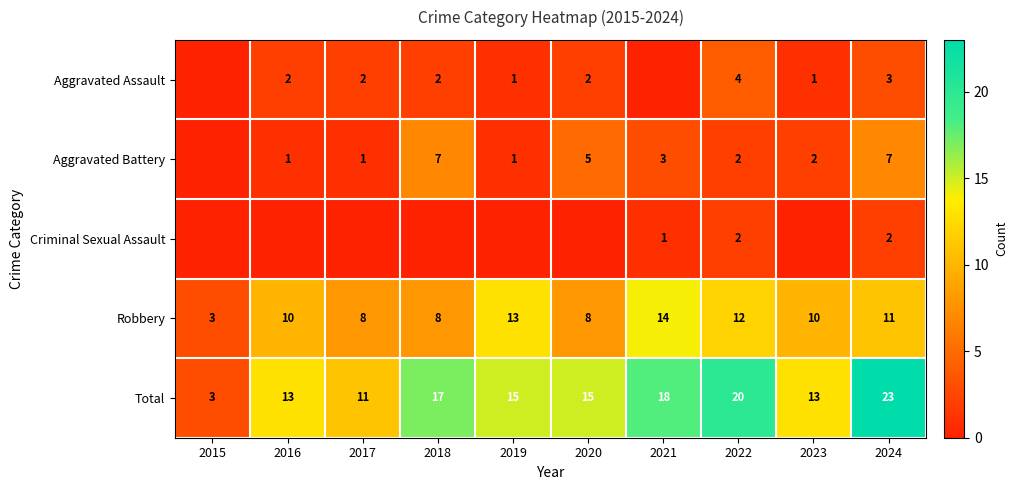

The Aggravated Assault series shows 2 at 2017. True or false?

True